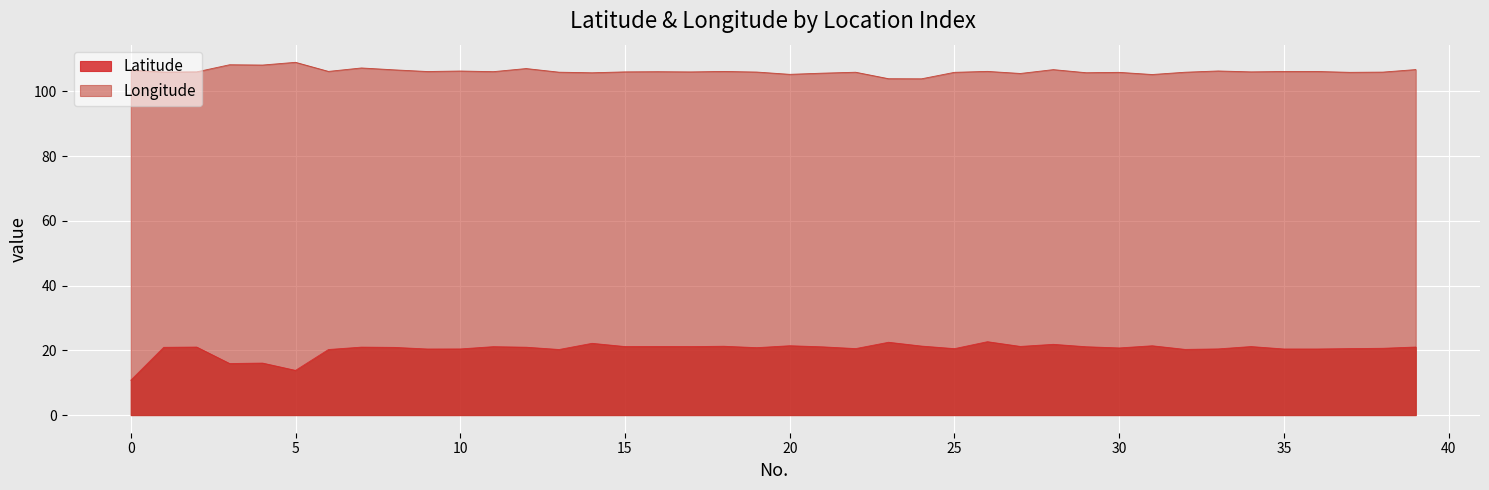

True or false: Latitude and Longitude intersect in this chart.

False